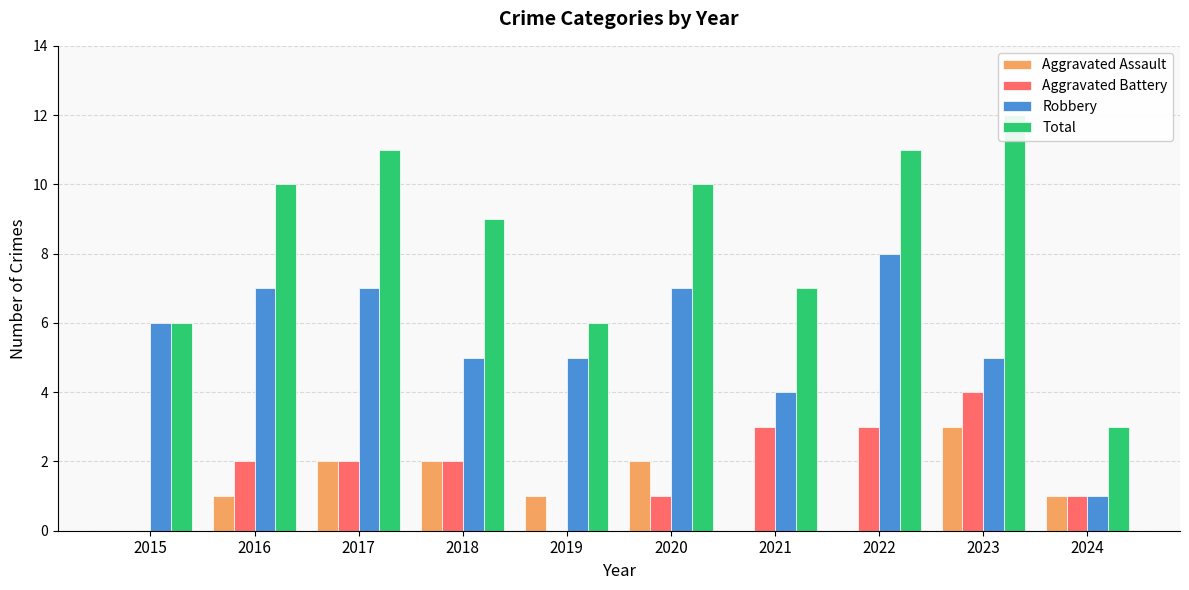

What is the value of the Total bar at the 1st from the left?

6